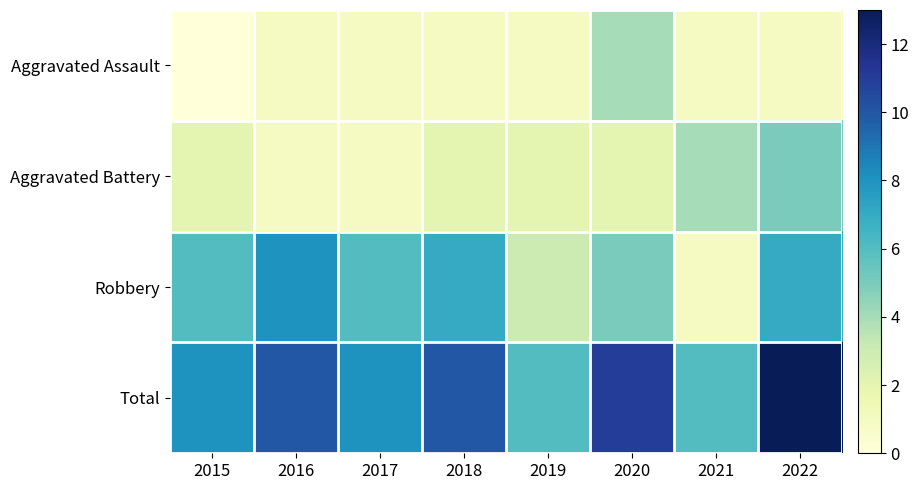

At 2021, list the series in order from largest to smallest.

Total, Aggravated Battery, Aggravated Assault, Robbery